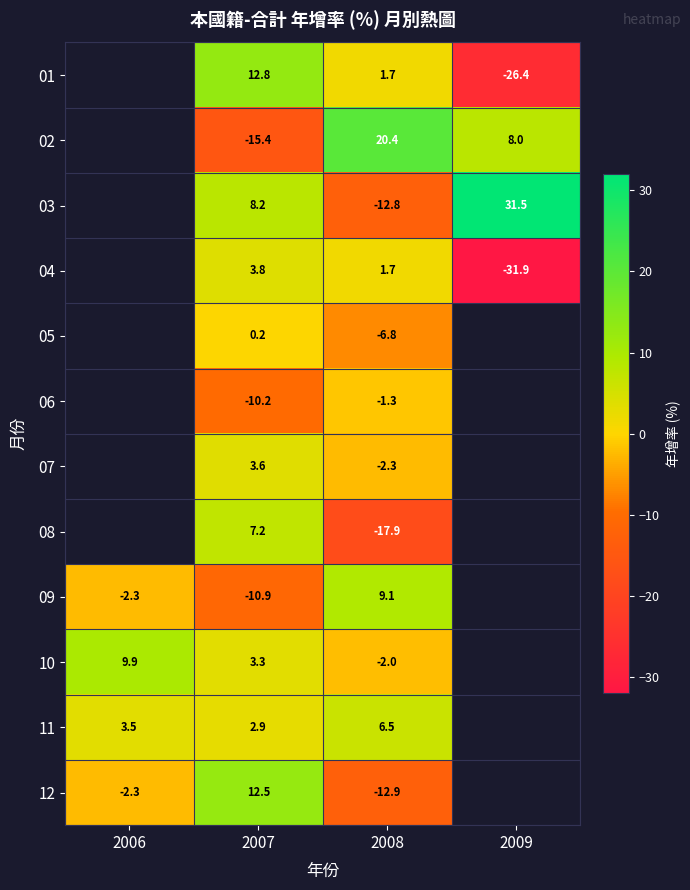

How many series are shown in this chart?

12